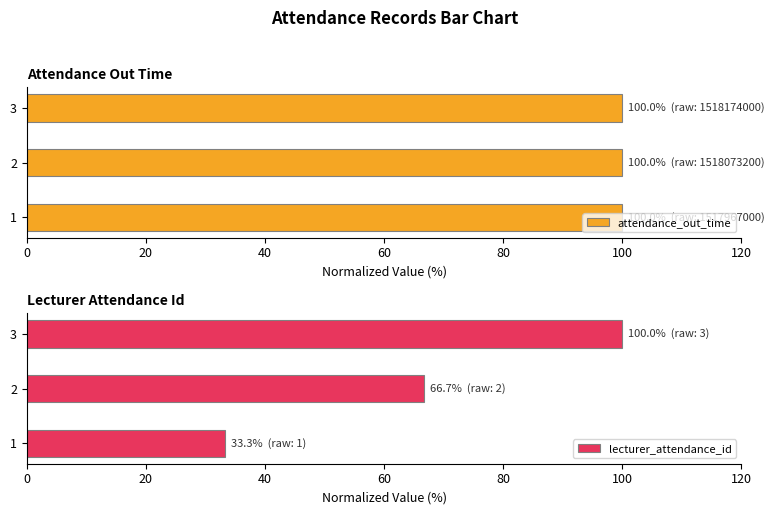

What is the sum of the attendance_out_time values at 2 and 1?

200.0